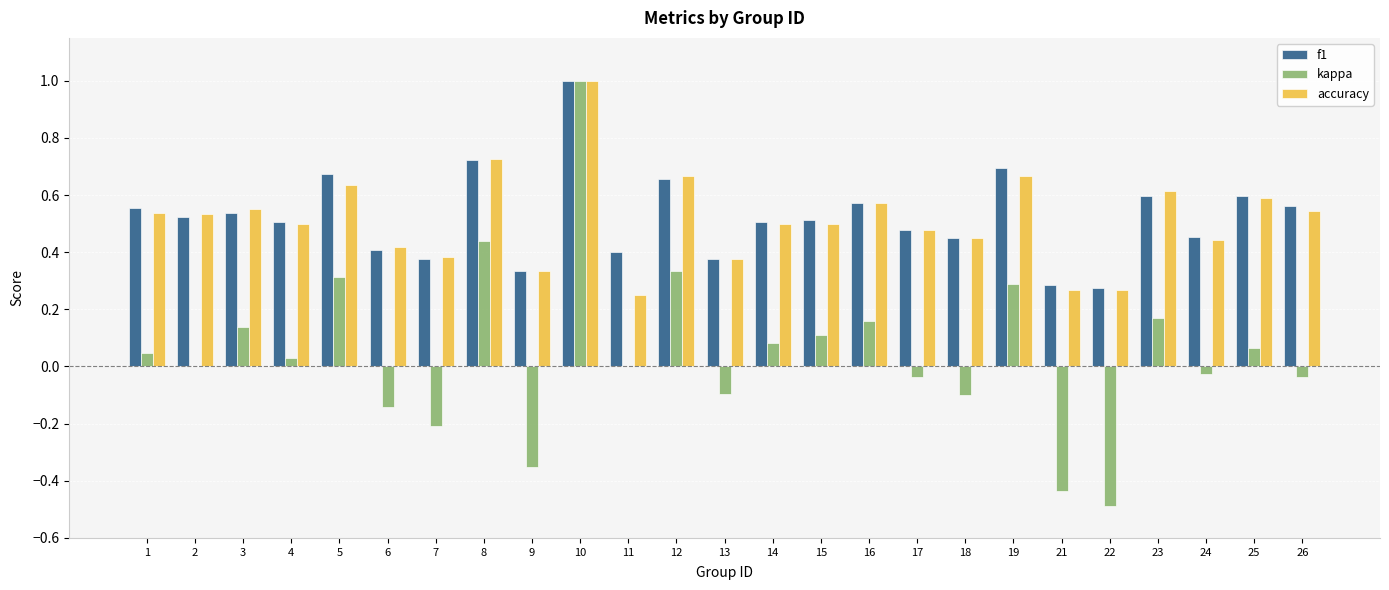

Where does the kappa series first go above 0?

1